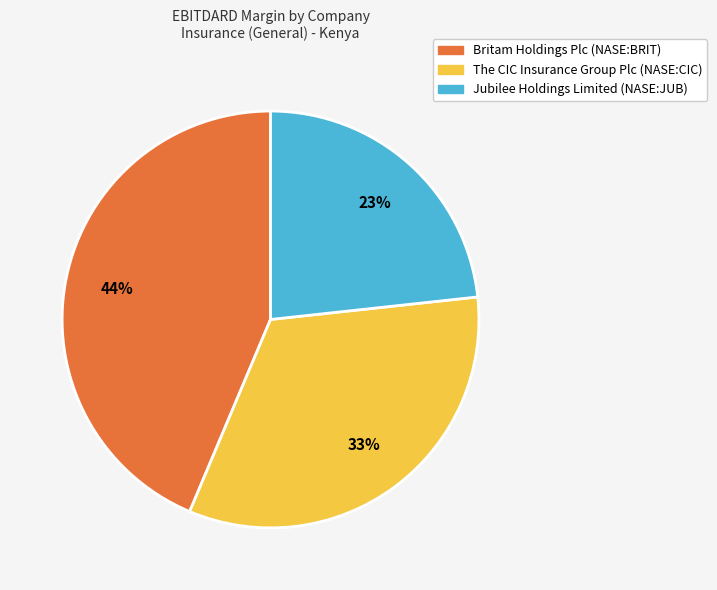

Does any single category account for the majority?

No